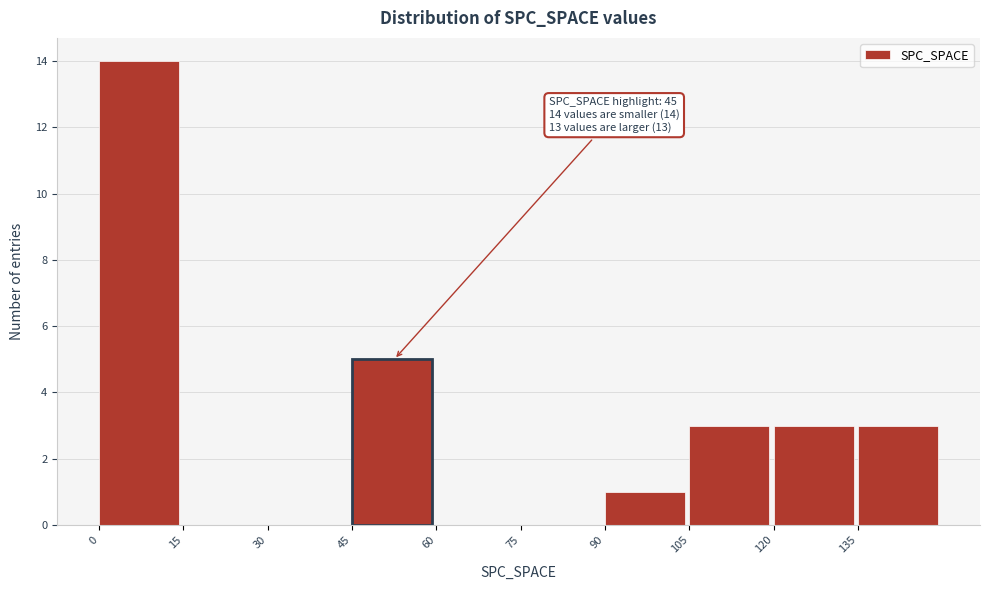

Which range on the x-axis has the tallest bar?

0 to 15